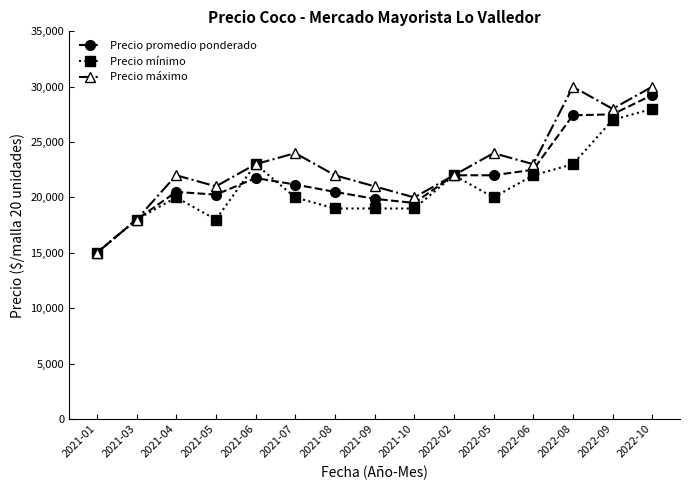

What is the average value of the Precio mínimo series?

20867